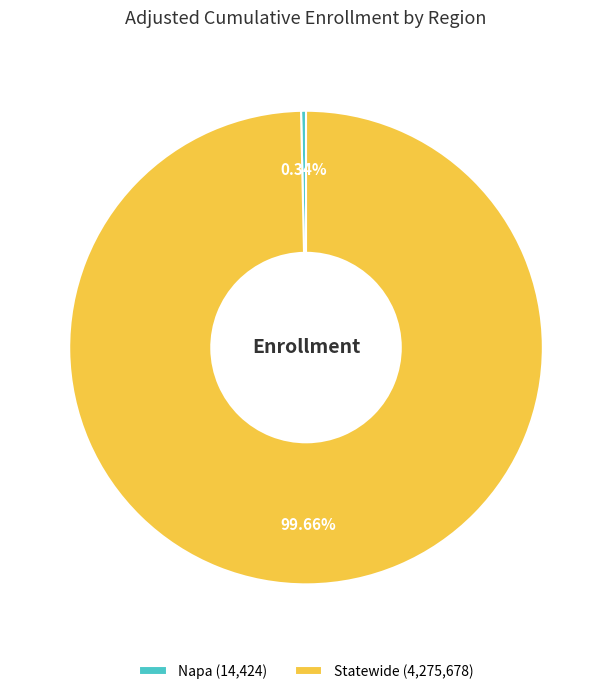

Does Statewide account for over 50% of the chart?

Yes